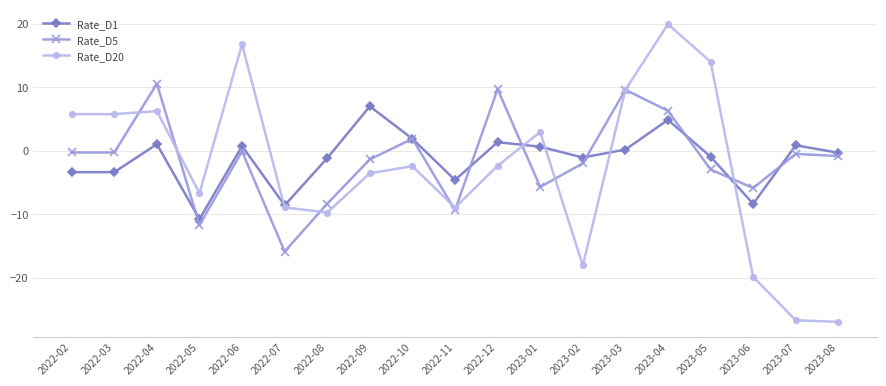

At which label does Rate_D1 reach its minimum?

2022-05